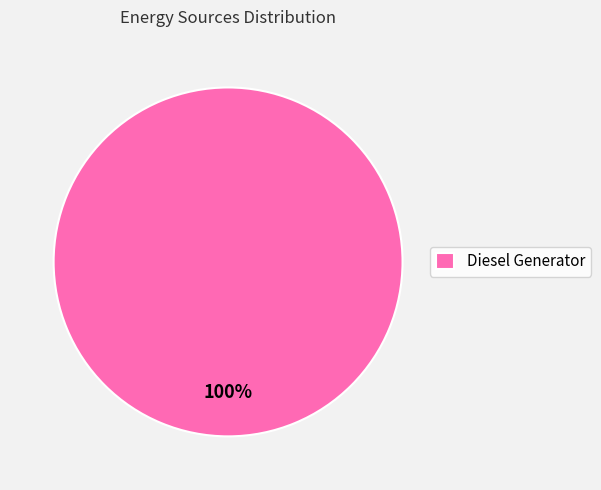

How many segments does this pie chart have?

1